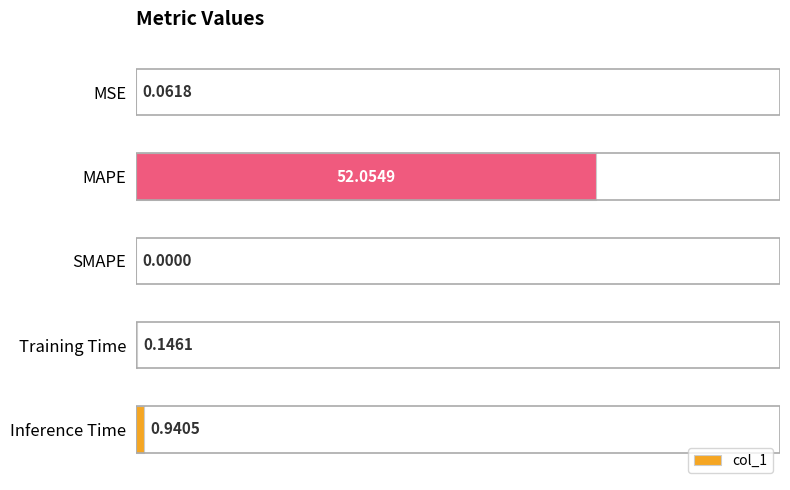

Which label corresponds to the largest value in the chart?

MAPE